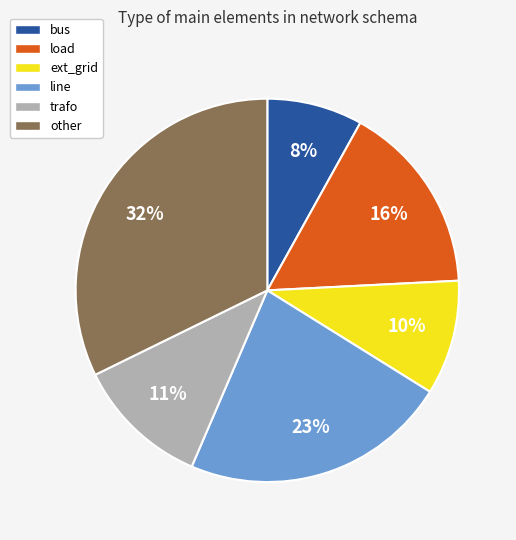

Is there any slice that represents more than half of the pie?

No